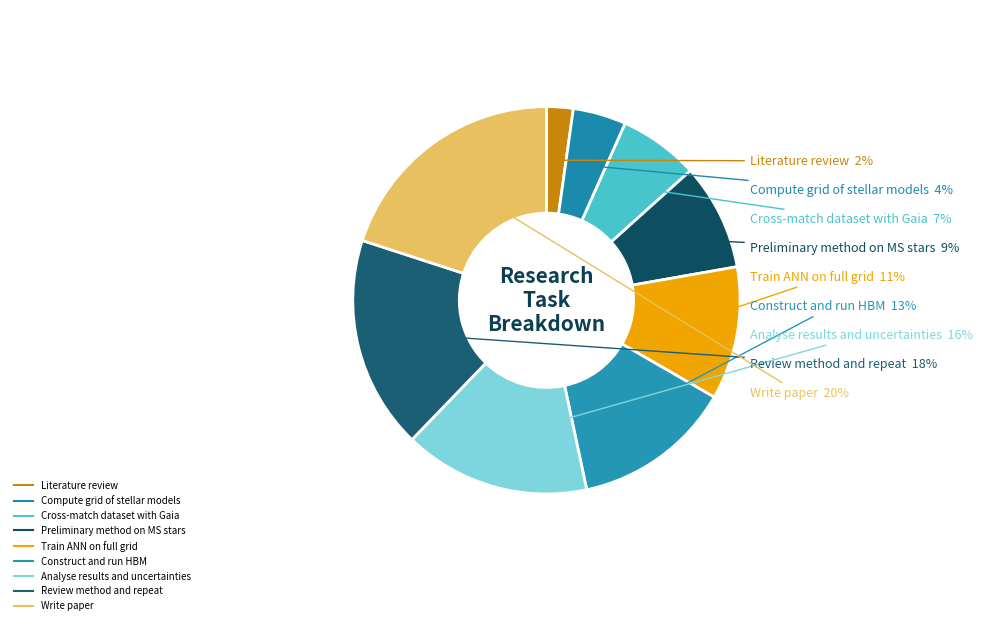

Is there any slice that represents more than half of the pie?

No